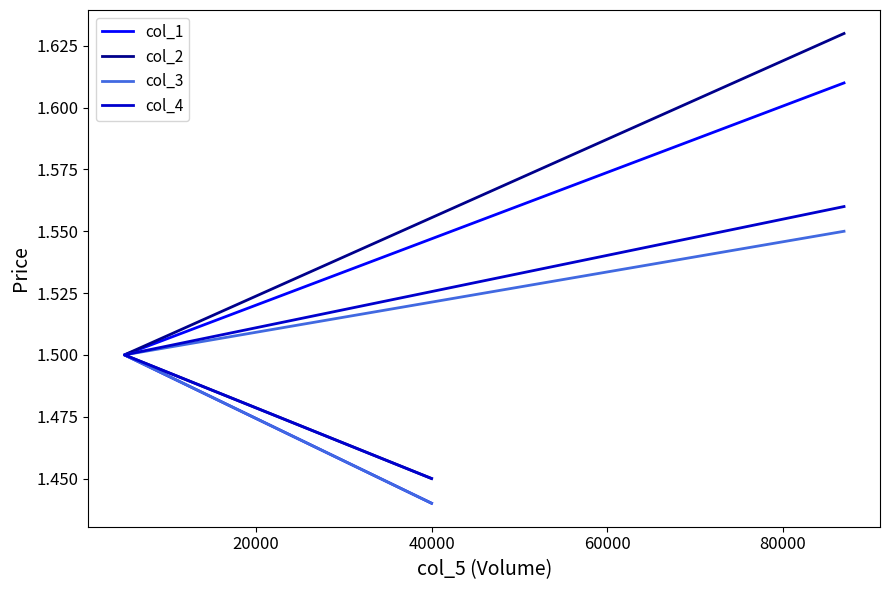

Which series has the widest spread of values?

col_2